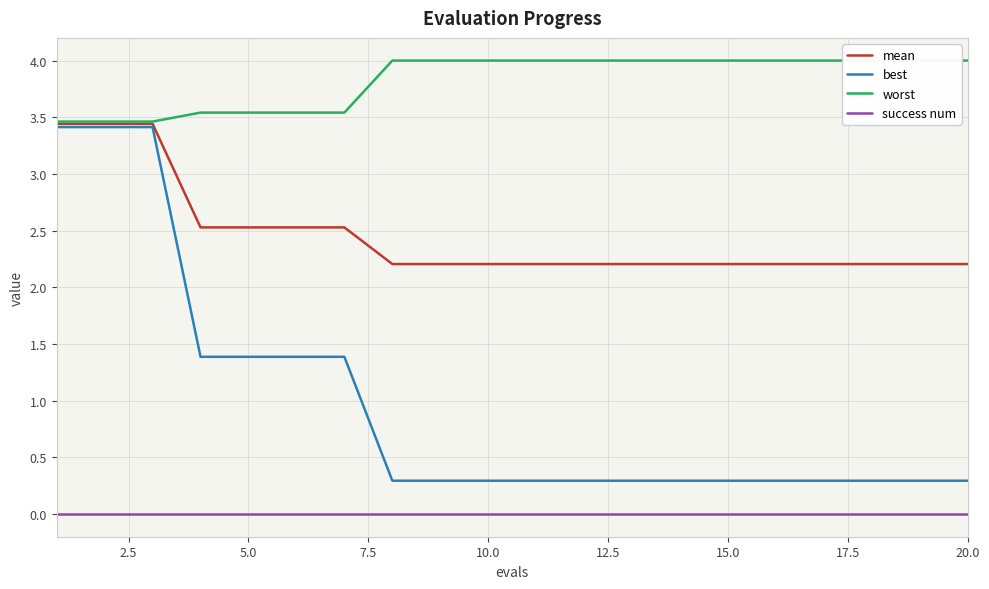

True or false: best and success num cross at least once.

False